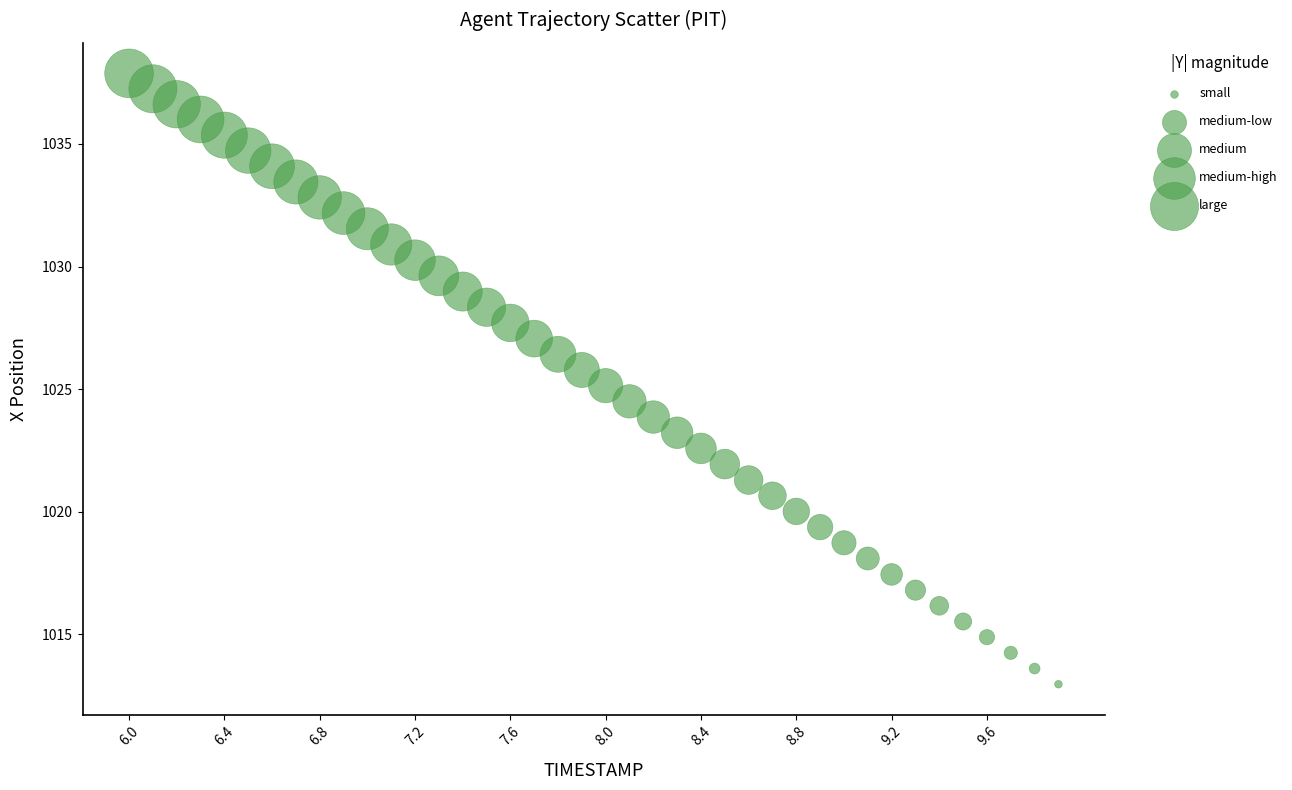

What is the range of Y values (max minus min)?

24.9